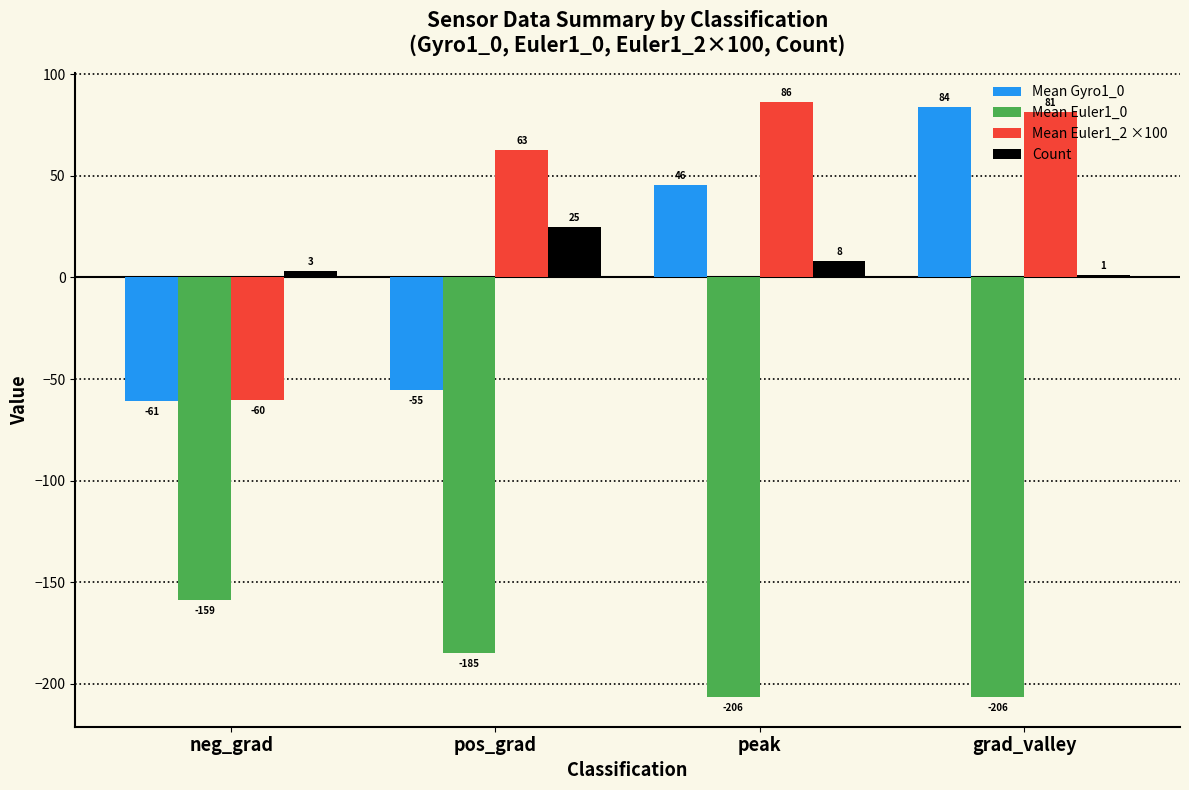

What is the sum of all Count values?

37.0